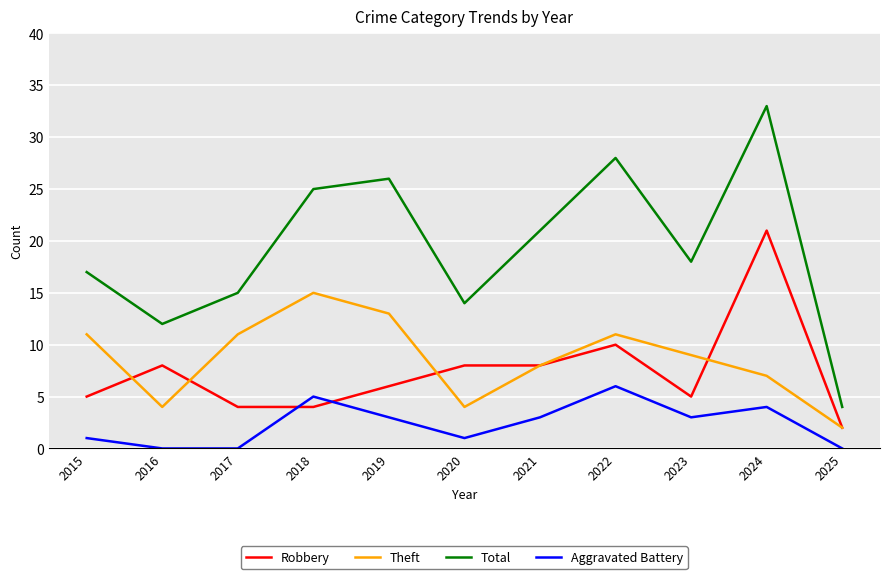

At which label does Robbery reach its minimum?

2025